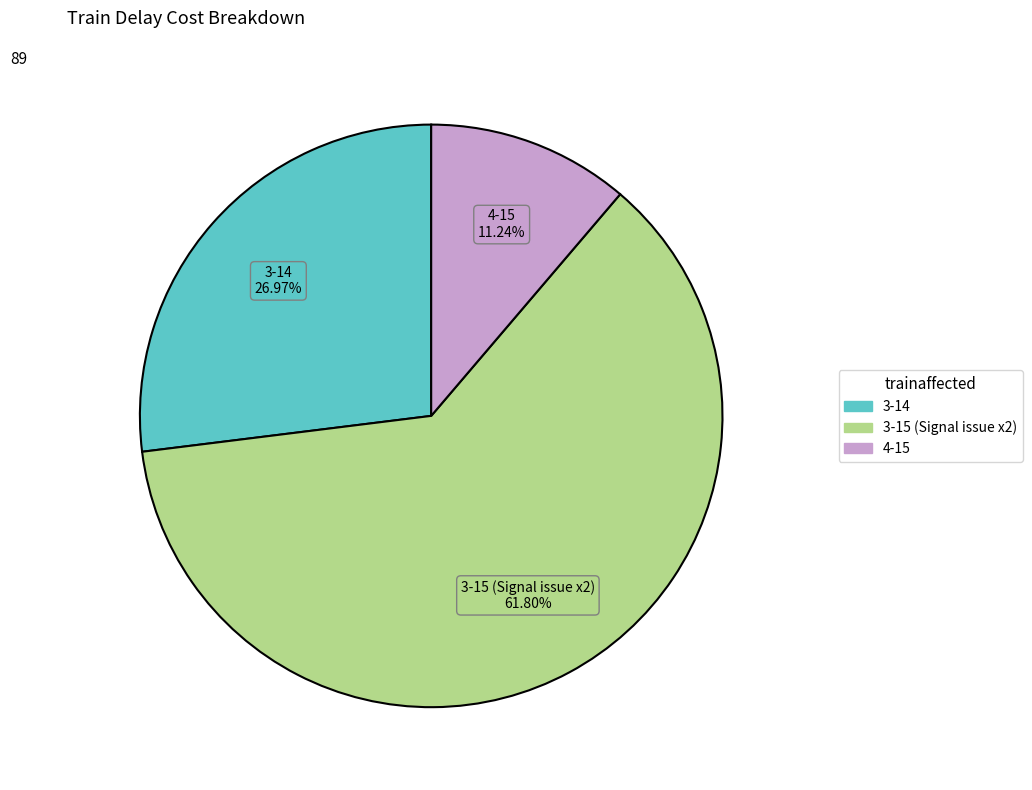

How many segments does this pie chart have?

3